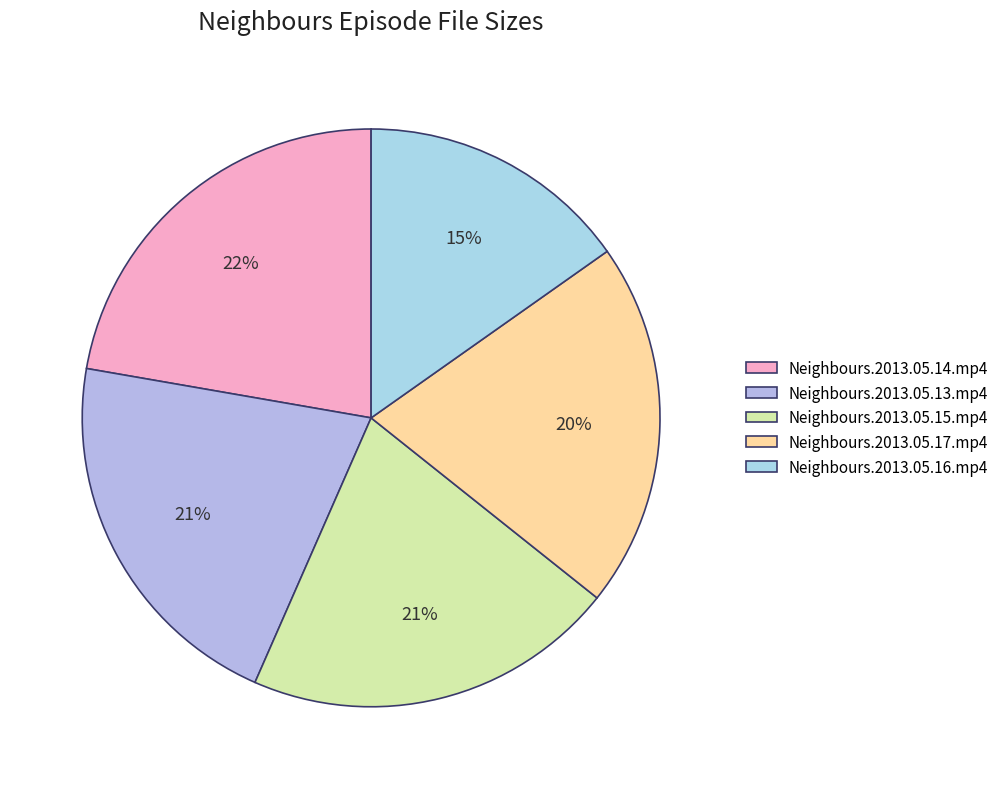

To the nearest percent, what is the difference between the largest and smallest slice percentages?

7%